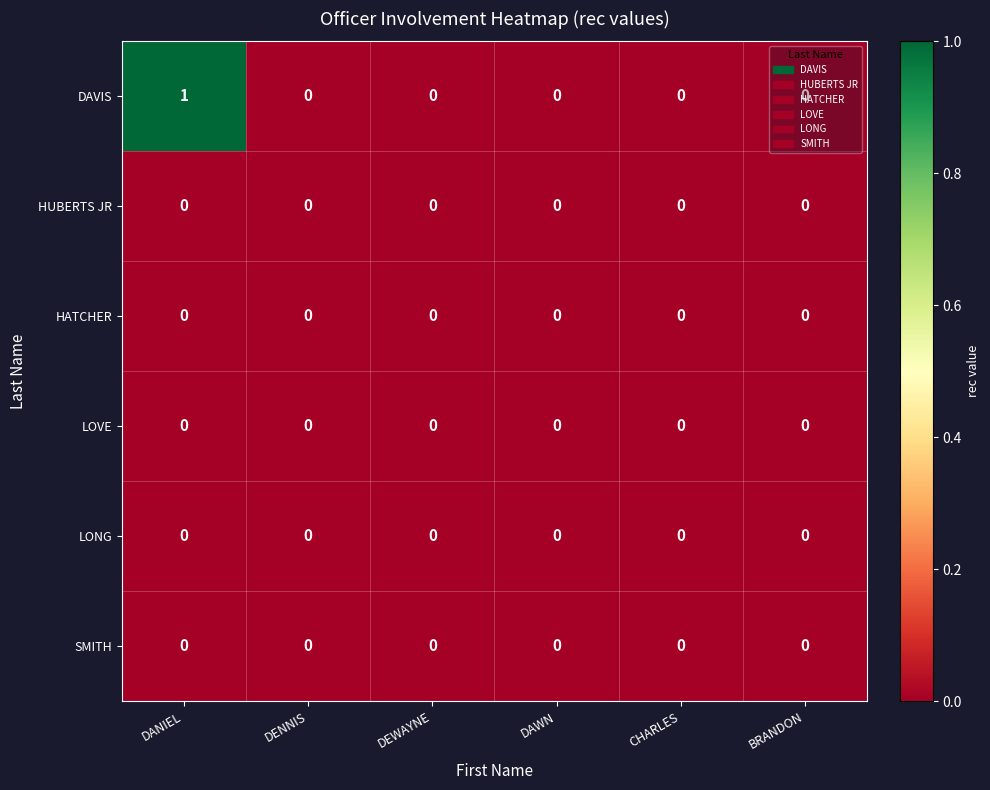

The DAVIS series shows -1 at DEWAYNE. True or false?

False